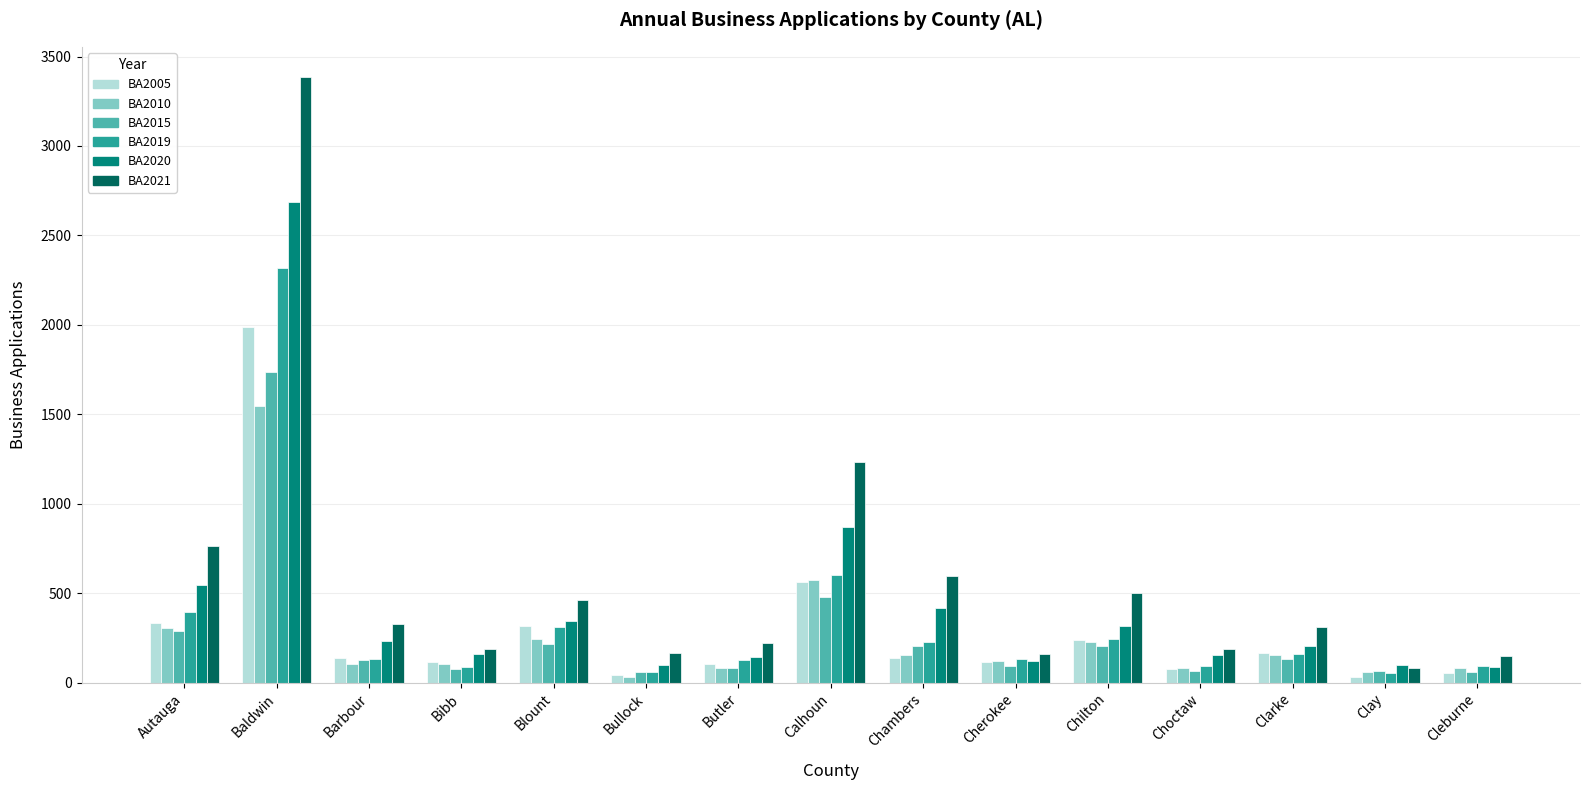

The BA2010 series shows 120 at Cherokee. True or false?

True